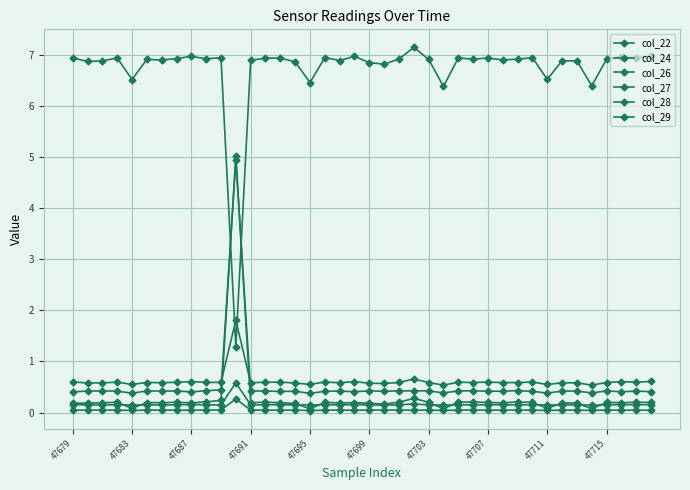

Reading right to left, extract all data points from this chart.

col_22: 0.0	0.0	0.0	0.0	0.0	0.0	0.0	0.0	0.0	0.0	0.0	0.0	0.0	0.0	0.0	0.0	0.0	0.0	0.0	0.0	0.0	0.0	0.0	0.0	0.0	0.0	0.0	0.0	0.3	0.1	0.0	0.0	0.0	0.0	0.0	0.0	0.0	0.0	0.0	0.0
col_24: 0.6	0.6	0.6	0.6	0.5	0.6	0.6	0.6	0.6	0.6	0.6	0.6	0.6	0.6	0.5	0.6	0.7	0.6	0.6	0.6	0.6	0.6	0.6	0.6	0.6	0.6	0.6	0.6	1.8	0.6	0.6	0.6	0.6	0.6	0.6	0.6	0.6	0.6	0.6	0.6
col_26: 0.4	0.4	0.4	0.4	0.4	0.4	0.4	0.4	0.4	0.4	0.4	0.4	0.4	0.4	0.4	0.4	0.4	0.4	0.4	0.4	0.4	0.4	0.4	0.4	0.4	0.4	0.4	0.4	4.9	0.4	0.4	0.4	0.4	0.4	0.4	0.4	0.4	0.4	0.4	0.4
col_27: 0.2	0.2	0.2	0.2	0.1	0.1	0.2	0.1	0.2	0.2	0.2	0.2	0.2	0.2	0.1	0.2	0.2	0.2	0.1	0.1	0.2	0.2	0.2	0.2	0.1	0.2	0.2	0.2	0.6	0.2	0.2	0.2	0.2	0.2	0.2	0.1	0.2	0.1	0.1	0.2
col_28: 7.0	6.9	7.0	6.9	6.4	6.9	6.9	6.5	6.9	6.9	6.9	6.9	6.9	6.9	6.4	6.9	7.1	6.9	6.8	6.8	7.0	6.9	6.9	6.5	6.9	6.9	6.9	6.9	1.3	6.9	6.9	7.0	6.9	6.9	6.9	6.5	6.9	6.9	6.9	6.9
col_29: 0.2	0.2	0.2	0.2	0.1	0.2	0.2	0.1	0.2	0.2	0.2	0.2	0.2	0.2	0.1	0.2	0.3	0.2	0.2	0.2	0.2	0.2	0.2	0.1	0.2	0.2	0.2	0.2	5.0	0.2	0.2	0.2	0.2	0.2	0.2	0.1	0.2	0.2	0.2	0.2